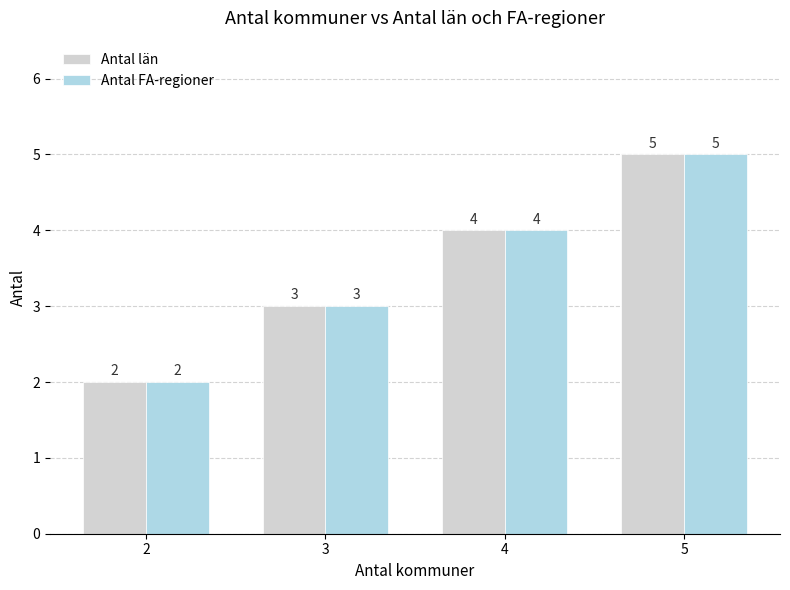

The Antal län series shows 3 at 2. True or false?

False